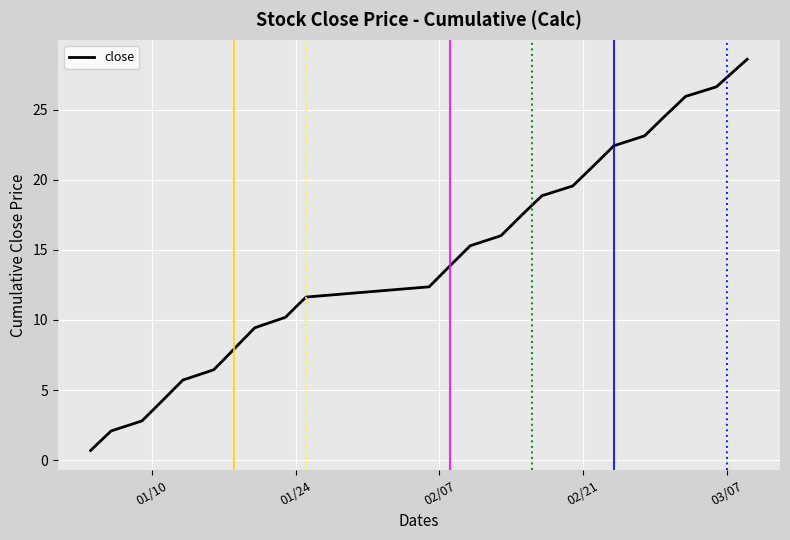

Reading left to right, list all the values displayed in this chart.

0.7	1.4	2.1	2.8	3.5	4.2	5.0	5.7	6.4	7.2	7.9	8.7	9.4	10.2	10.9	11.6	12.4	13.1	13.8	14.6	15.3	16.0	16.7	17.5	18.2	18.9	19.5	20.3	21.0	21.7	22.4	23.1	23.8	24.5	25.2	25.9	26.6	27.3	27.9	28.6